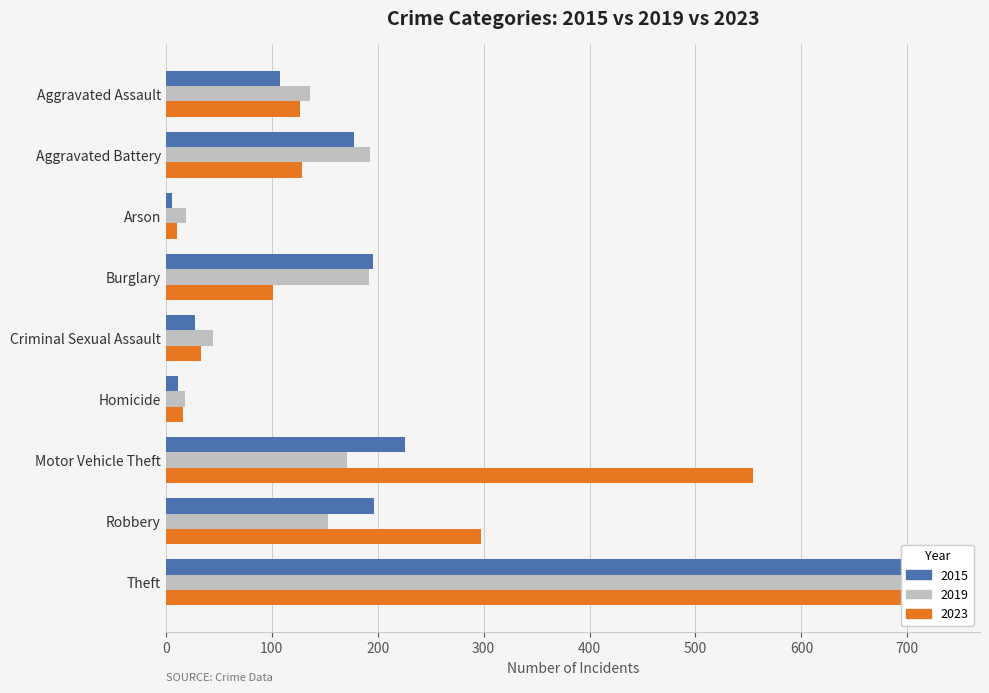

What is the value of the 2023 bar at the 9th from the left?

709